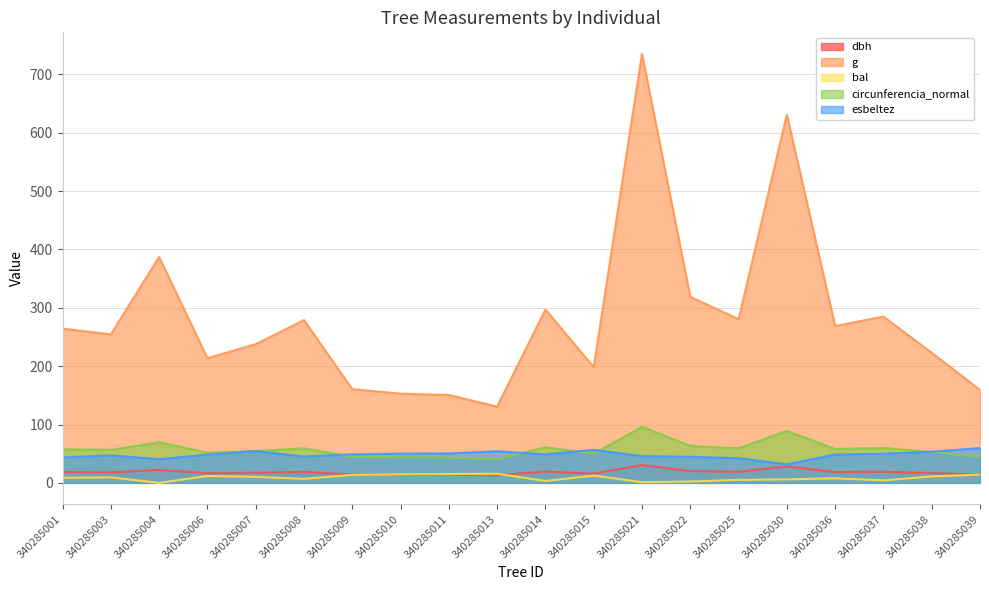

At which label does dbh first exceed 18?

340285001